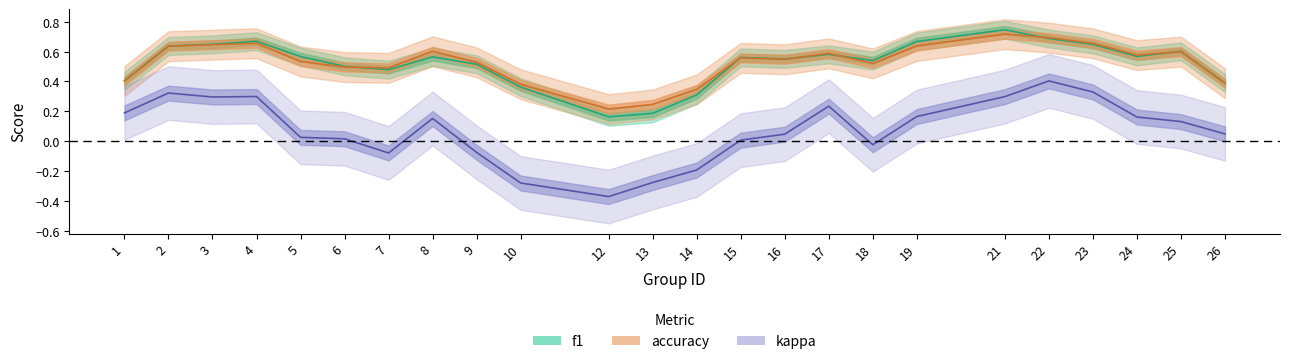

How many data points does each series have?

24